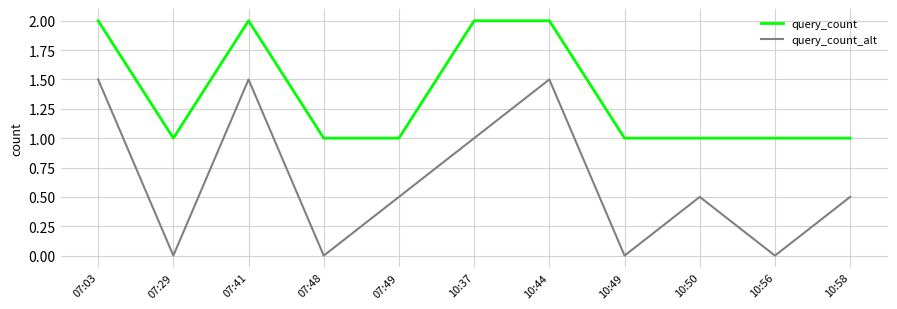

True or false: query_count_alt and query_count cross at least once.

False